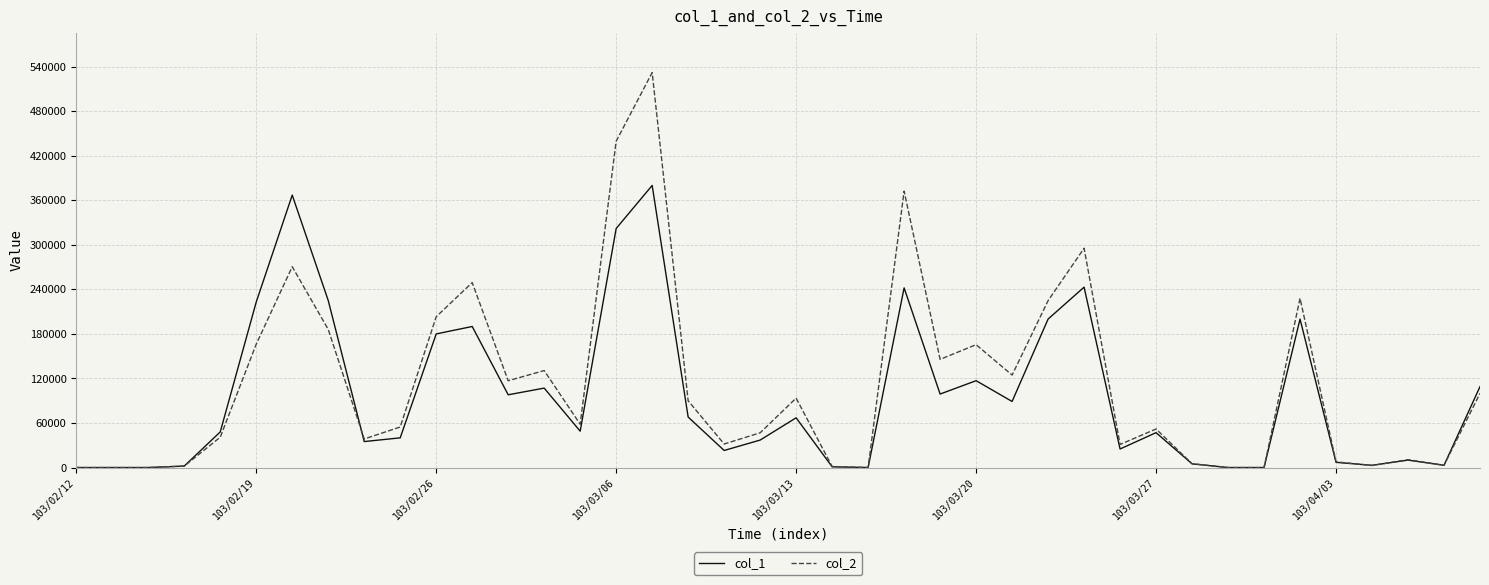

Rank the series by their maximum value, from lowest to highest.

col_1, col_2